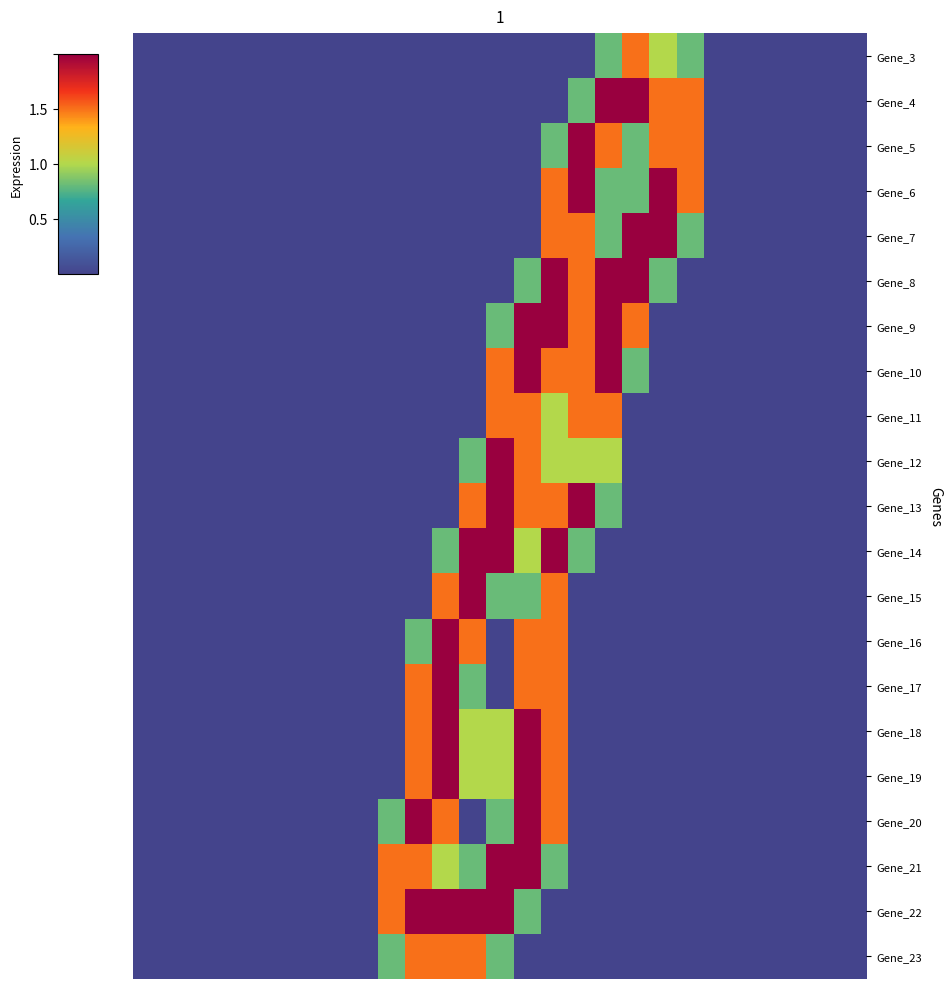

How many distinct data groups are displayed?

21